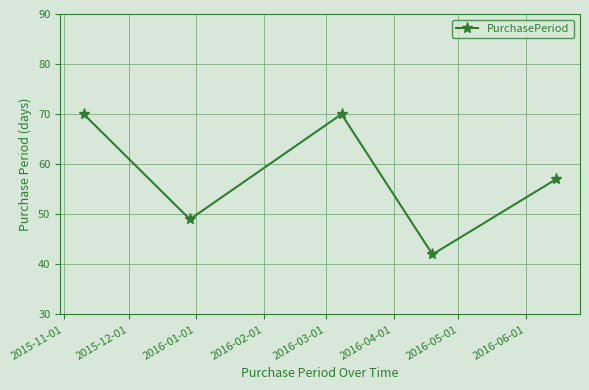

What is the difference between the maximum and minimum values?

28